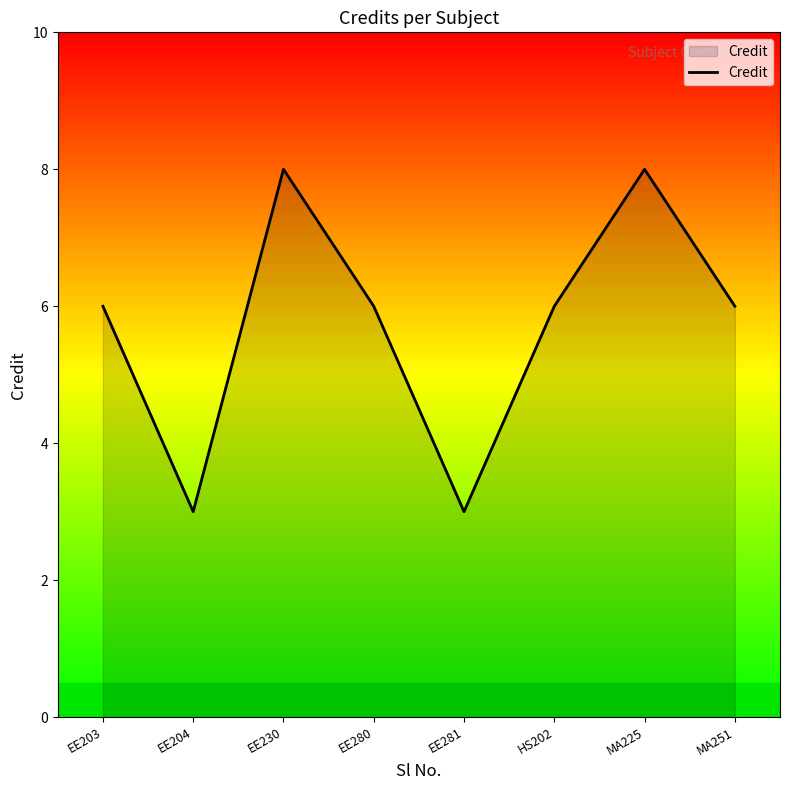

True or false: the data shows 12 at MA225.

False